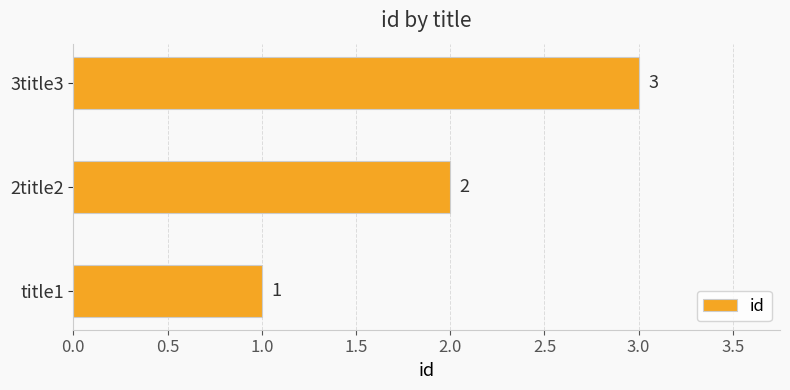

Does the chart contain any negative values?

No